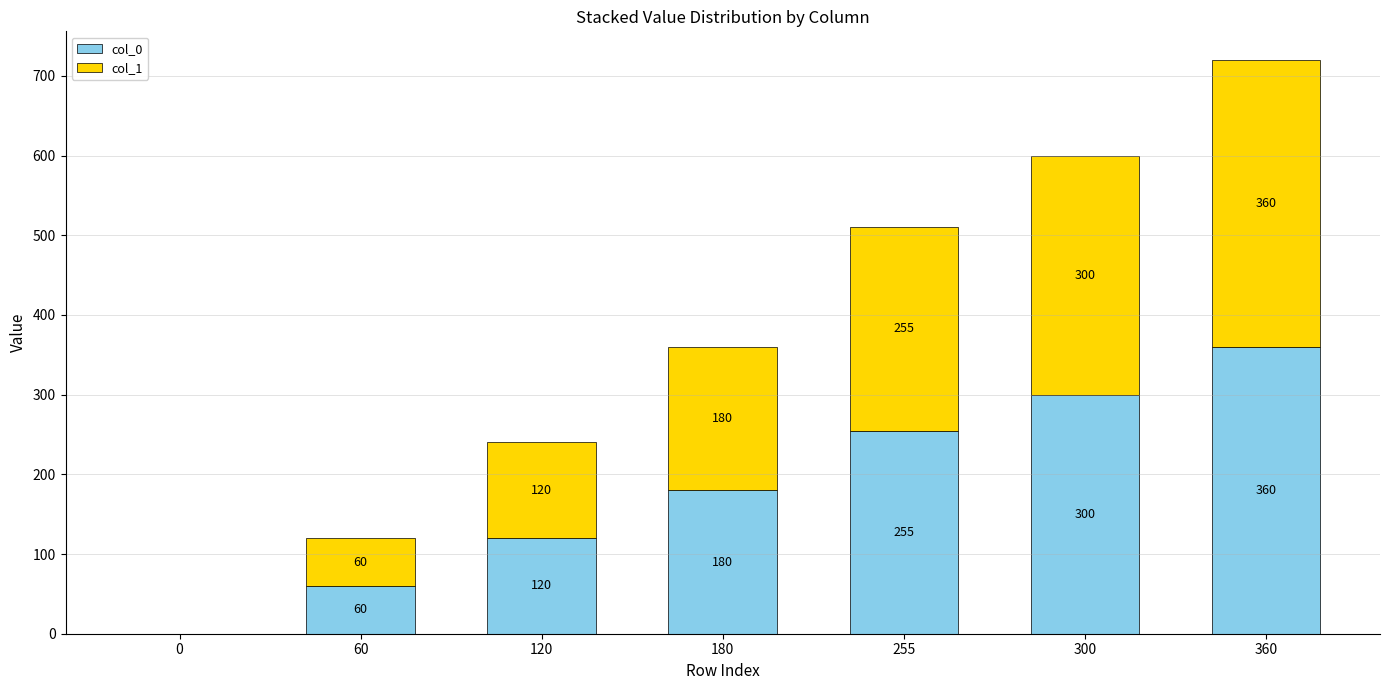

What is the highest value of the col_0 series?

360